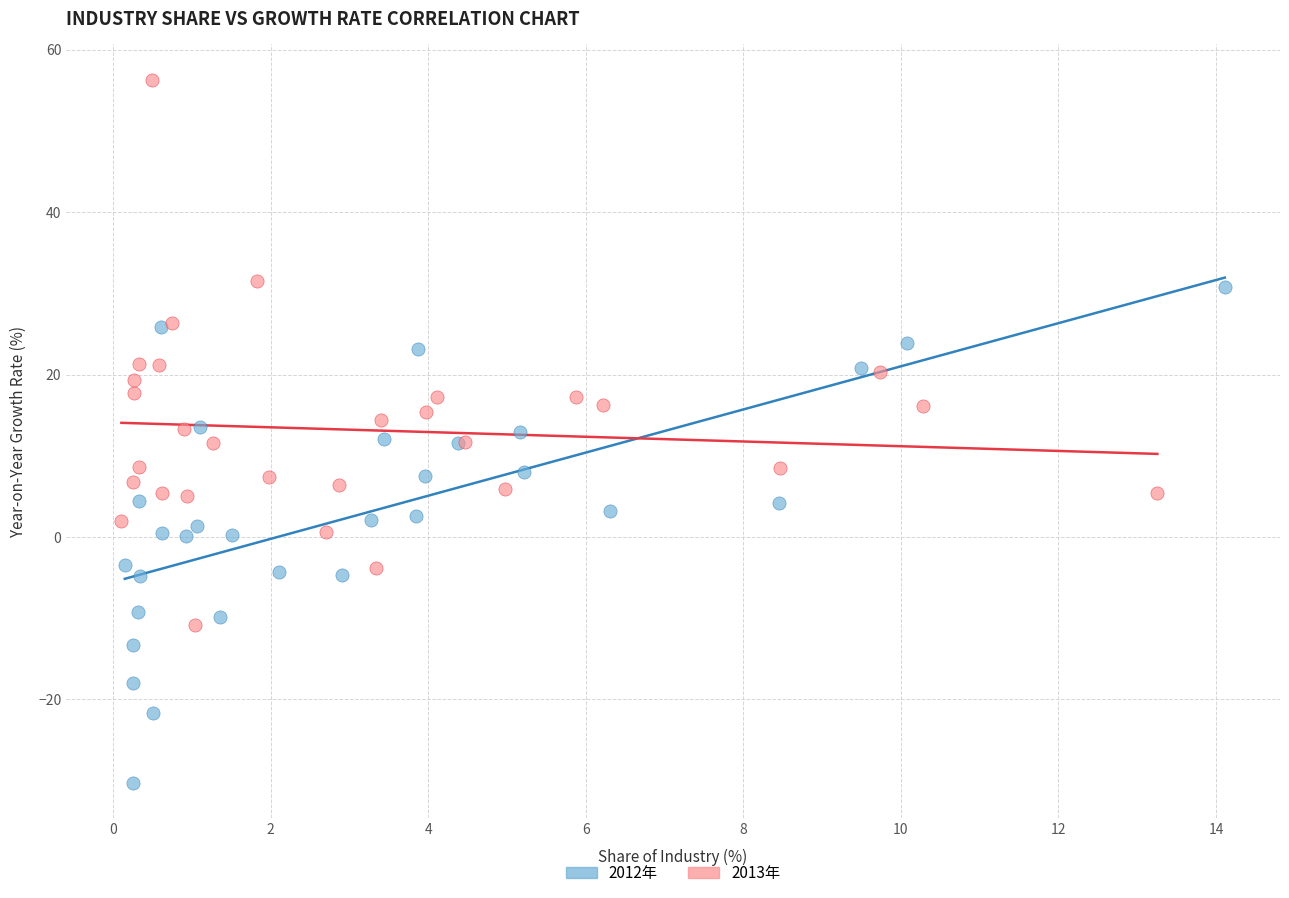

Which series contains the highest Y value?

2013年